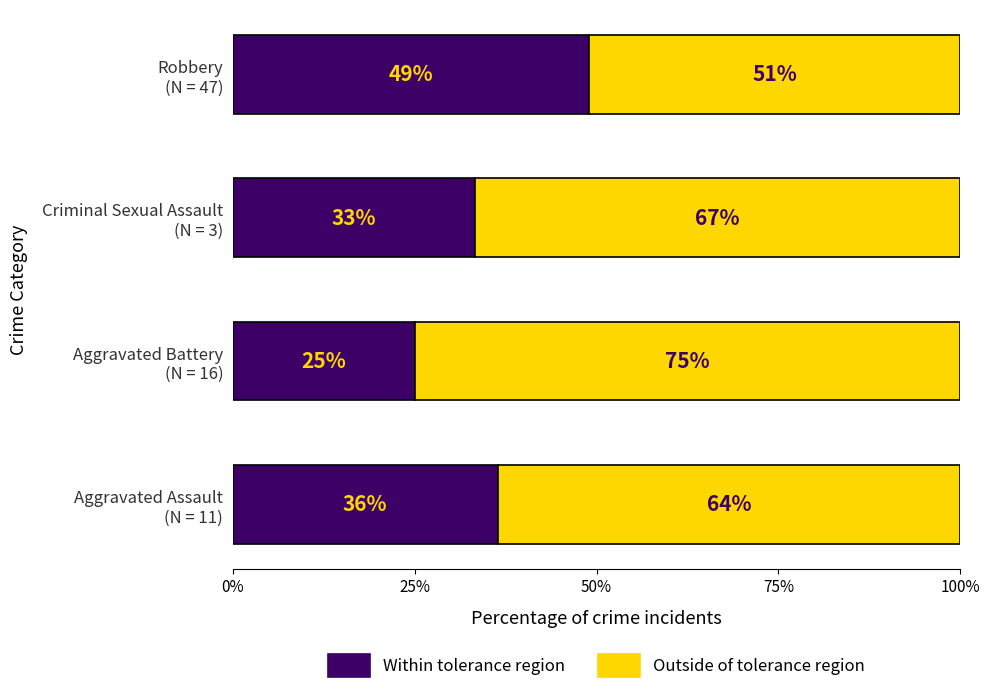

What is the minimum value for Within tolerance region?

25.0